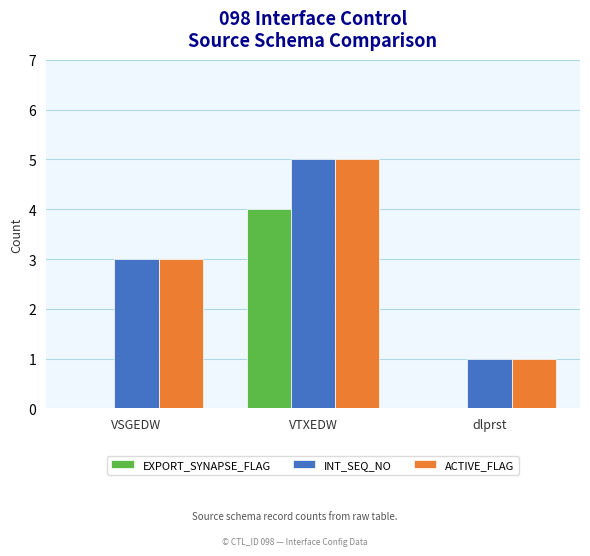

Which label corresponds to the largest value in the chart?

VTXEDW